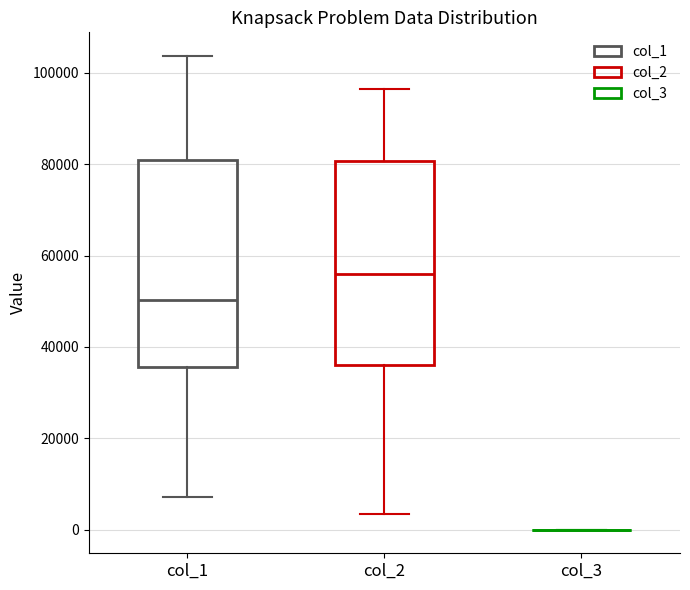

Reading left to right, read every box against the y-axis: the position of its median line, the range the box covers, and the ends of its whiskers. The values are not printed on the chart, so give them approximately, as read against the axis.

col_1: median 50000, box 36000 to 80000, whiskers 8000 to 104000
col_2: median 56000, box 36000 to 80000, whiskers 4000 to 96000
col_3: box collapsed to a line at 0, whiskers 0 to 0